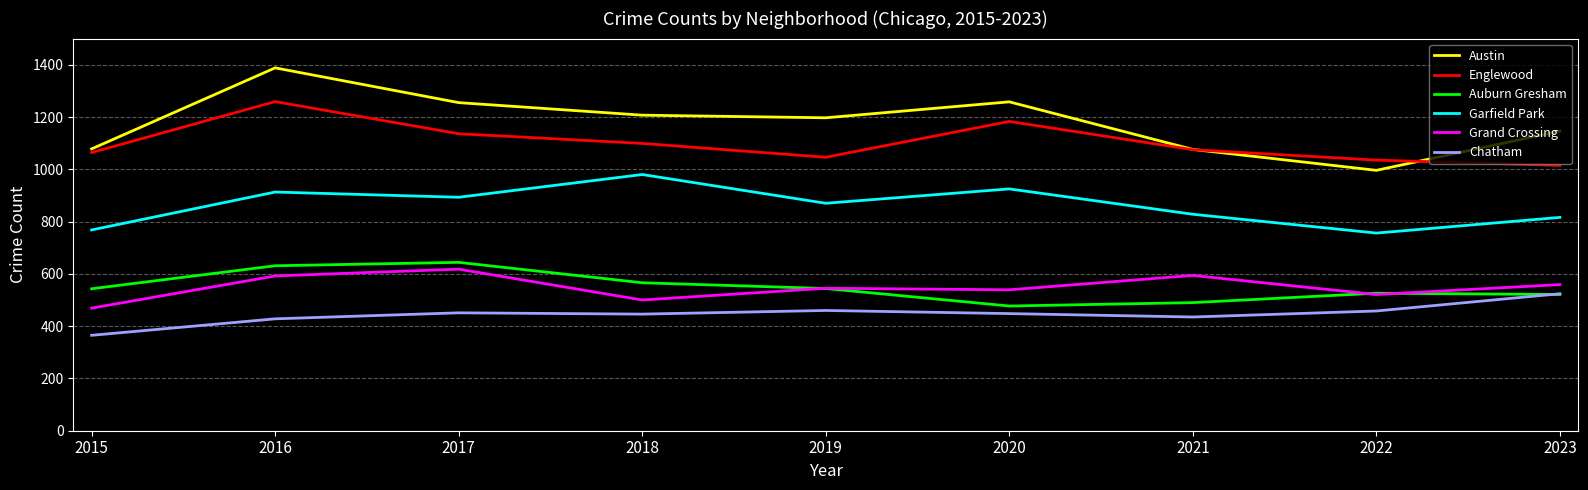

Read the Garfield Park value at 2021, to the nearest 10.

830